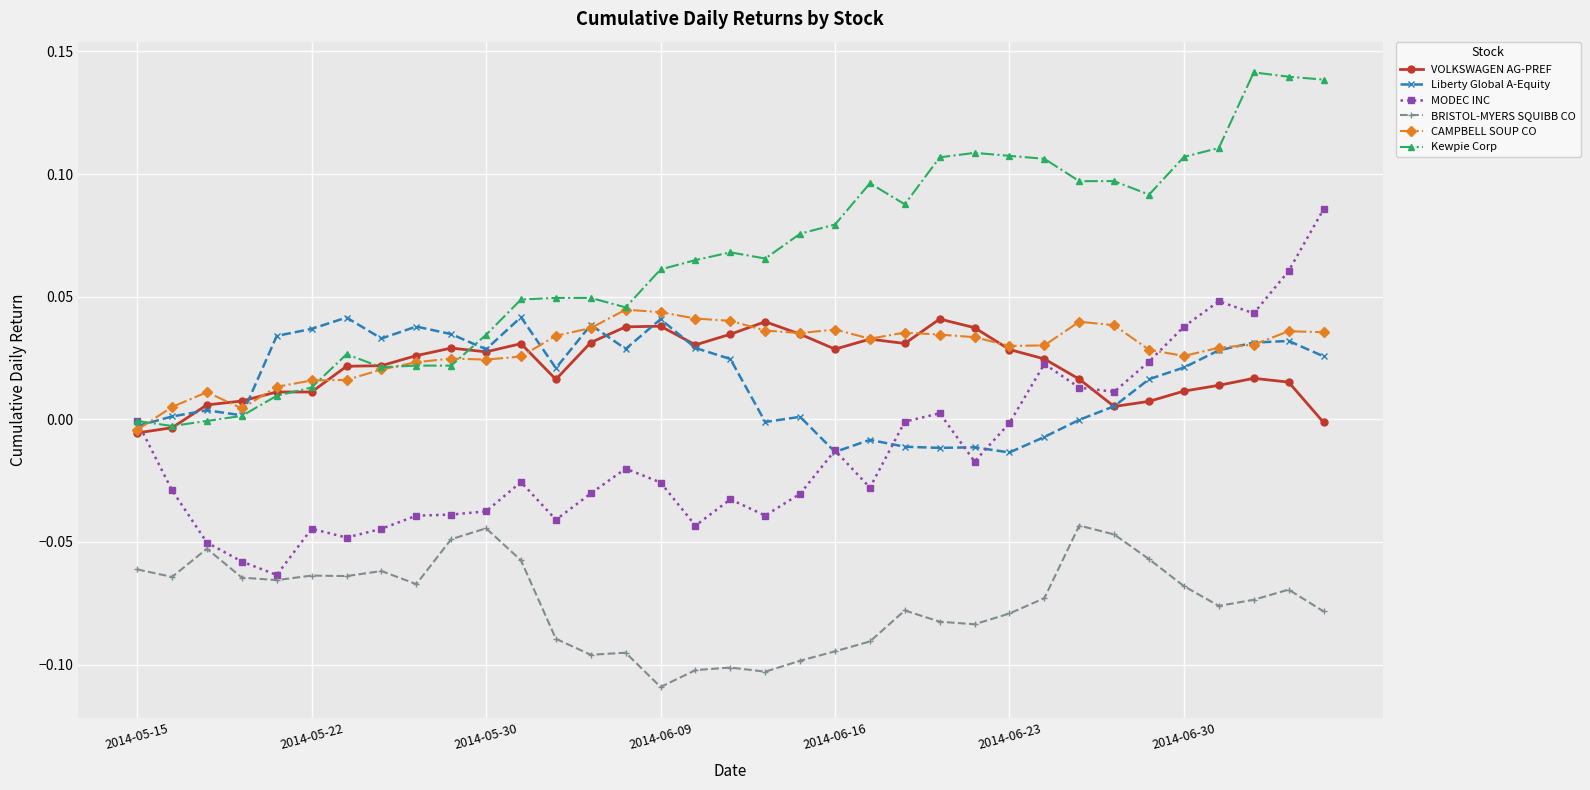

True or false: BRISTOL-MYERS SQUIBB CO and CAMPBELL SOUP CO cross at least once.

False